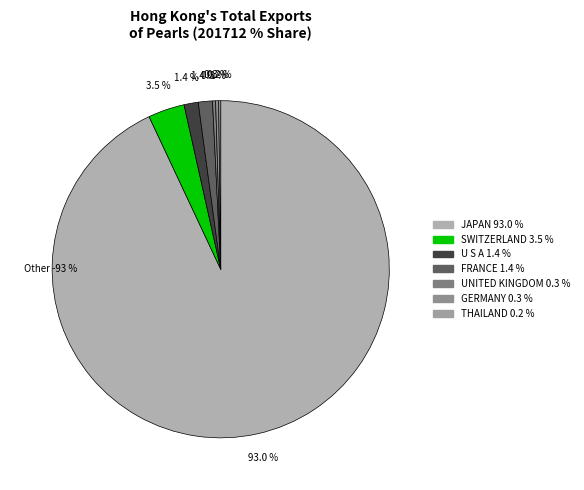

Which slice is the smallest?

THAILAND